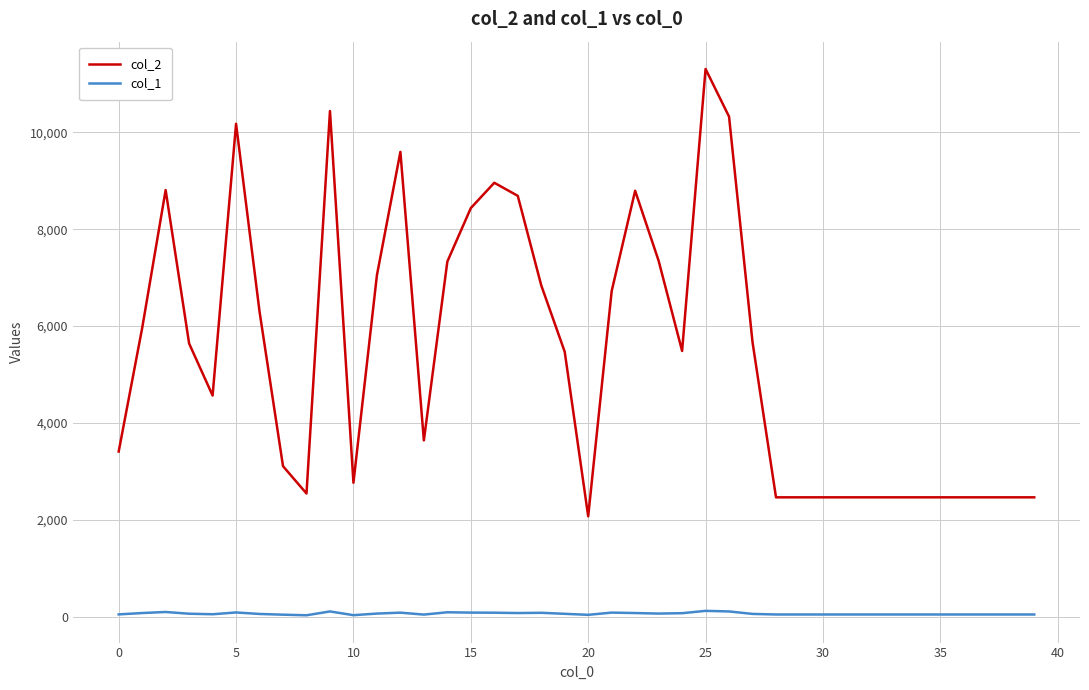

True or false: col_1 and col_2 intersect in this chart.

False